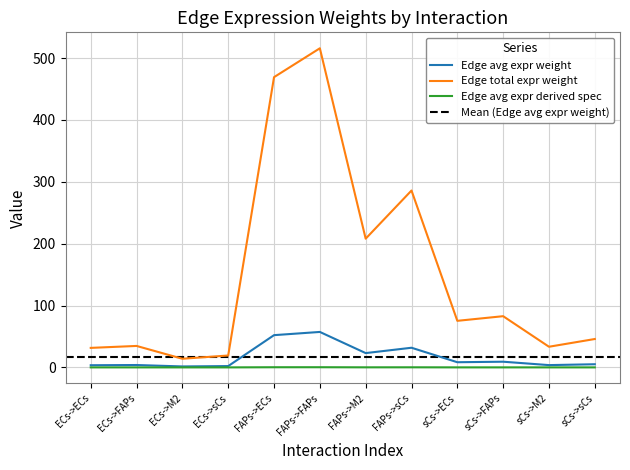

At which category does Edge total expr weight reach its first local peak?

ECs->FAPs